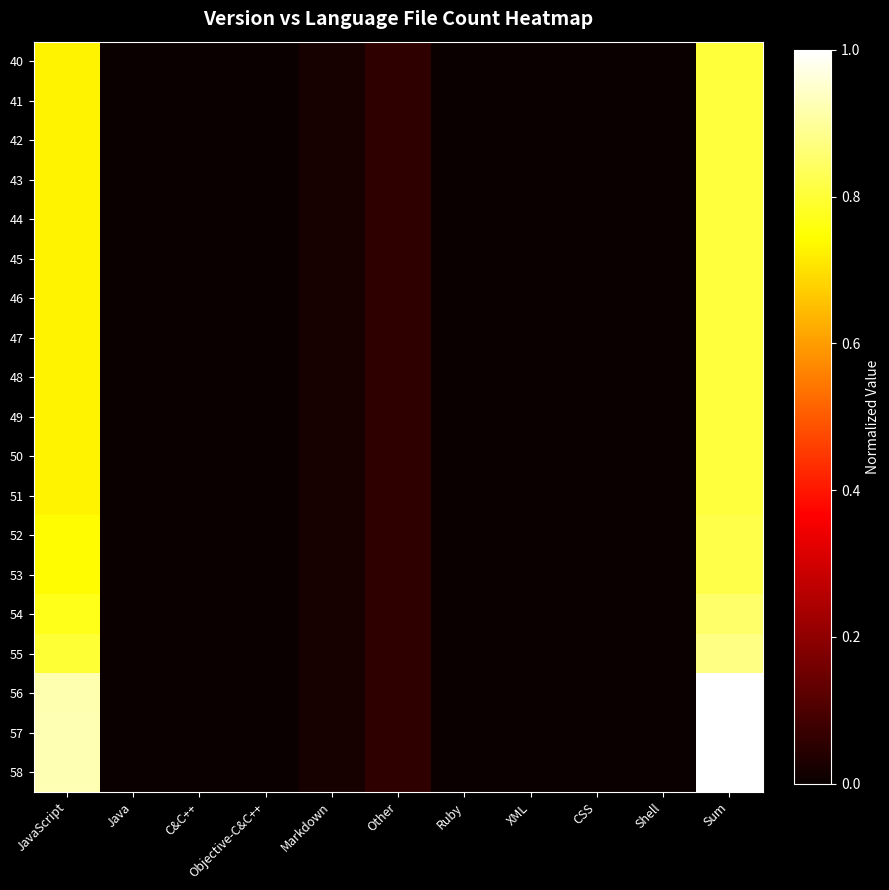

Rank the series at Other from lowest to highest value.

40, 41, 42, 43, 44, 45, 46, 47, 48, 49, 50, 51, 52, 53, 54, 55, 56, 57, 58